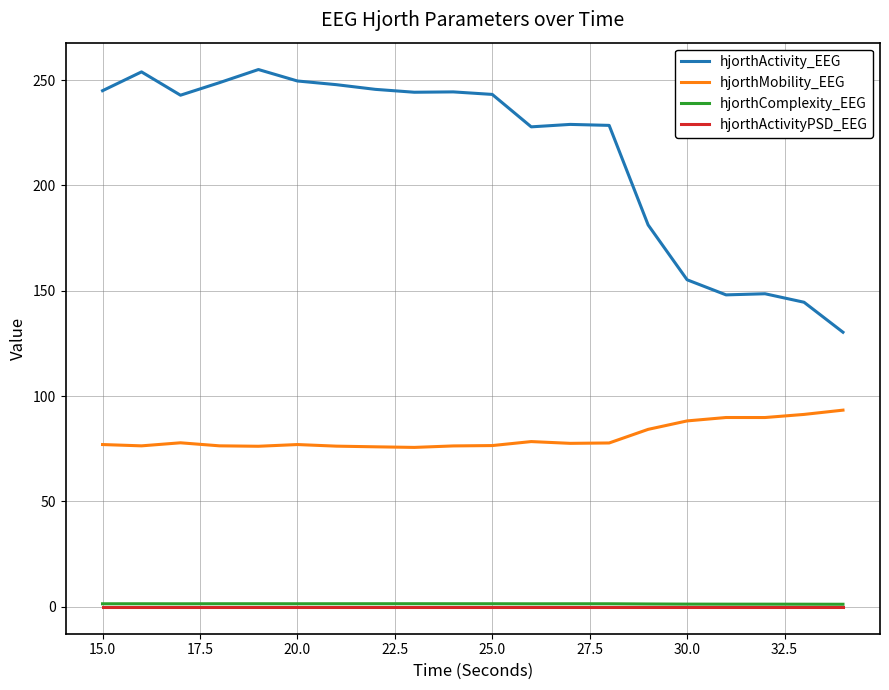

True or false: hjorthMobility_EEG and hjorthComplexity_EEG intersect in this chart.

False